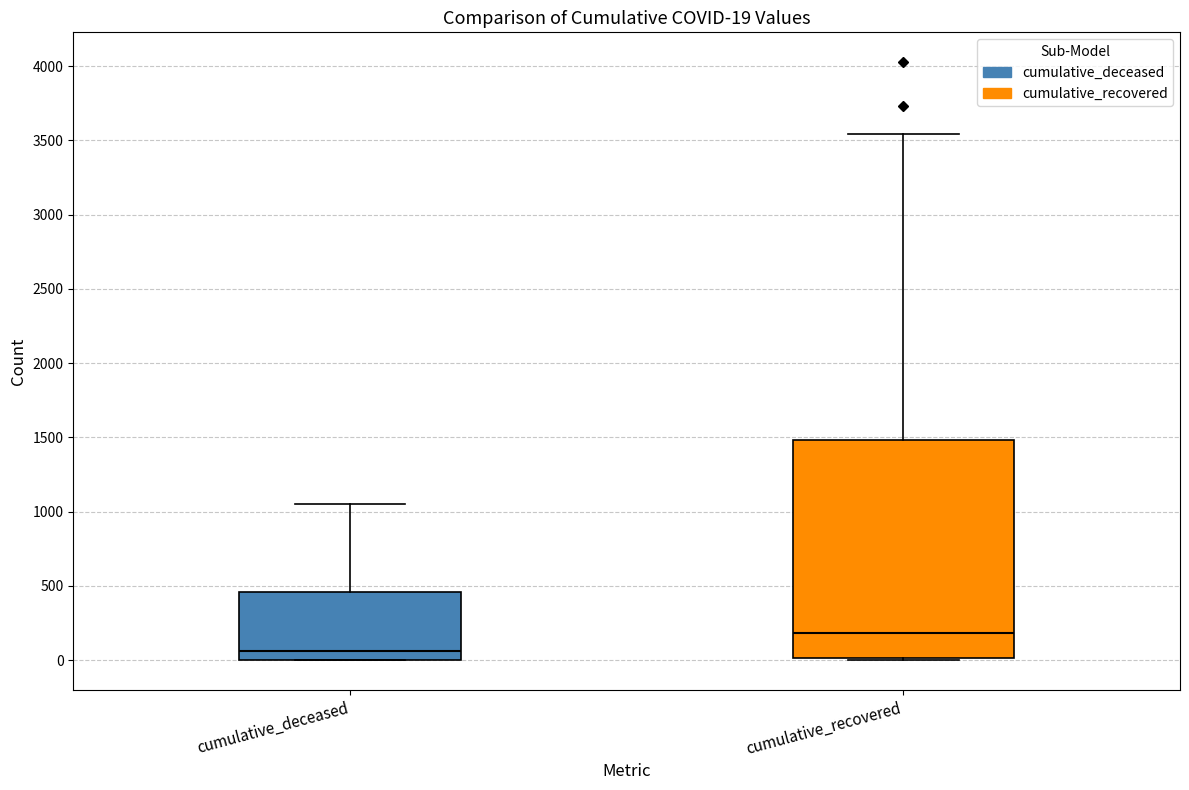

Which box's median line is the highest?

cumulative_recovered